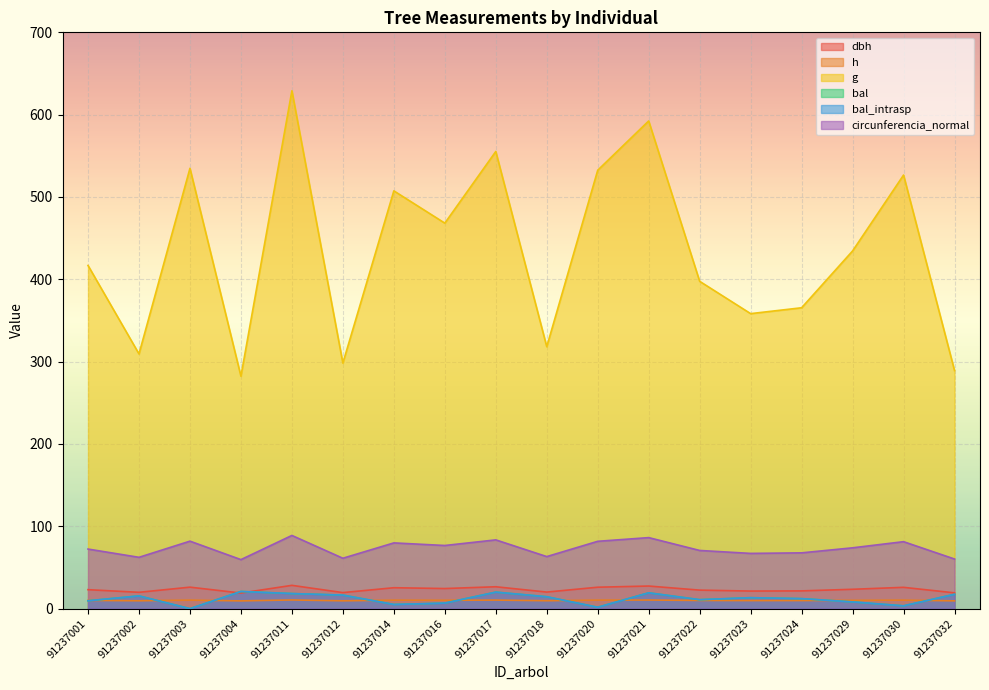

The circunferencia_normal series shows 84.0 at 91237002. True or false?

False